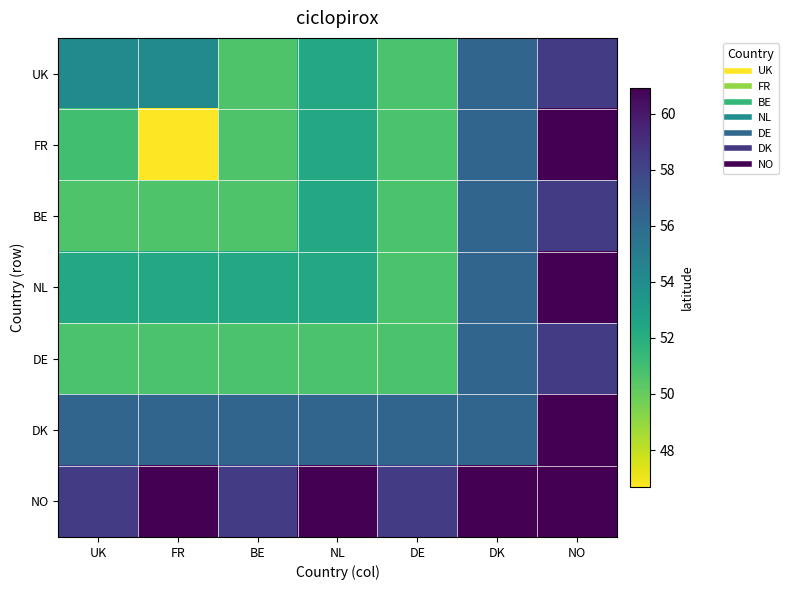

Reading right to left, transcribe all the data shown in this chart.

UK: NO=58.4	DK=56.3	DE=50.7	NL=52.3	BE=50.6	FR=54.2	UK=54.2
FR: NO=60.9	DK=56.3	DE=50.7	NL=52.3	BE=50.6	FR=46.7	UK=51.0
BE: NO=58.4	DK=56.3	DE=50.7	NL=52.3	BE=50.6	FR=50.6	UK=50.6
NL: NO=60.9	DK=56.3	DE=50.7	NL=52.3	BE=52.3	FR=52.3	UK=52.3
DE: NO=58.4	DK=56.3	DE=50.7	NL=50.7	BE=50.7	FR=50.7	UK=50.7
DK: NO=60.9	DK=56.3	DE=56.3	NL=56.3	BE=56.3	FR=56.3	UK=56.3
NO: NO=60.9	DK=60.9	DE=58.4	NL=60.9	BE=58.4	FR=60.9	UK=58.4